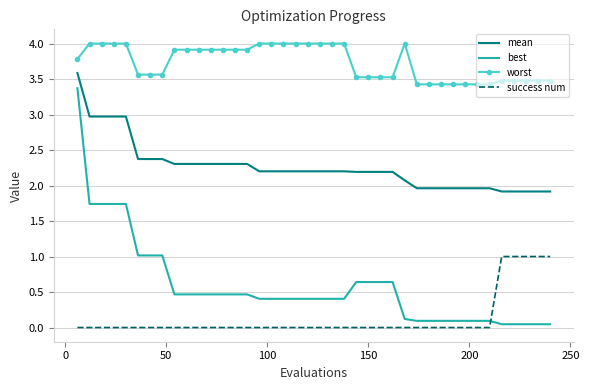

What is the difference between the second highest and minimum values in the success num series?

1.0